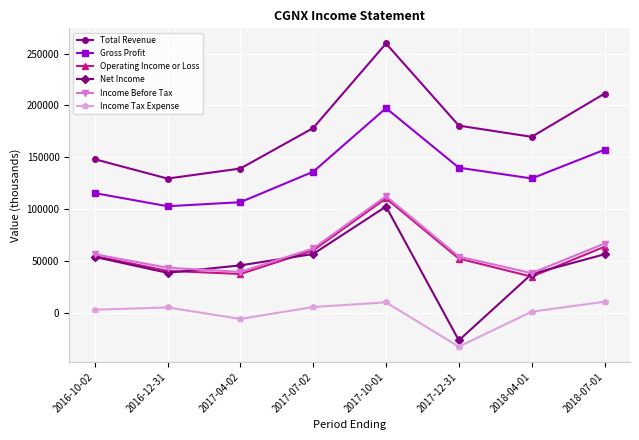

Which series changed the most between 2016-10-02 and 2017-04-02?

Operating Income or Loss